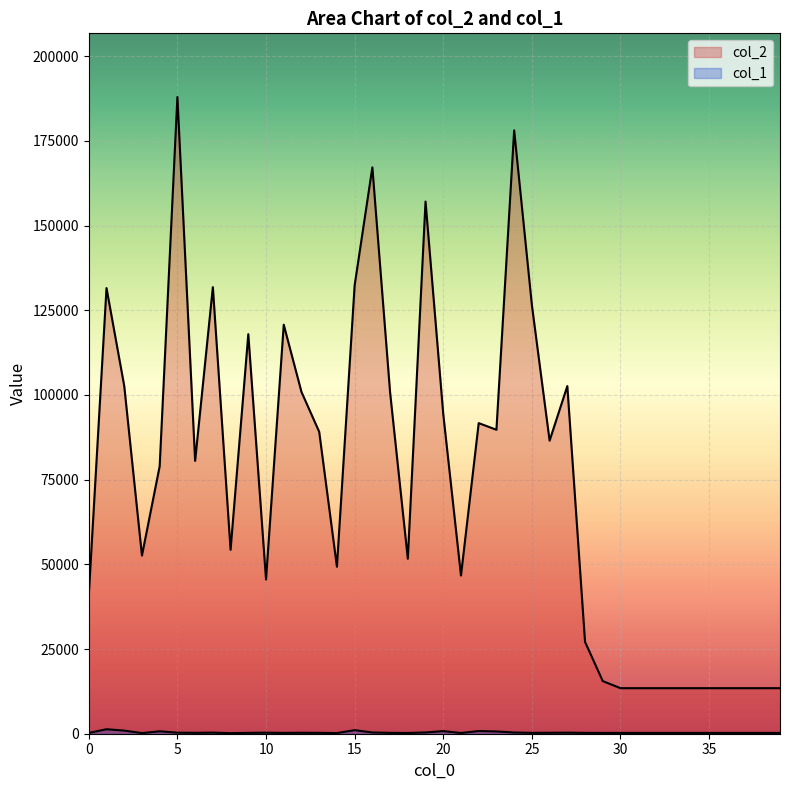

At which label is col_2 closest to 100685?

17